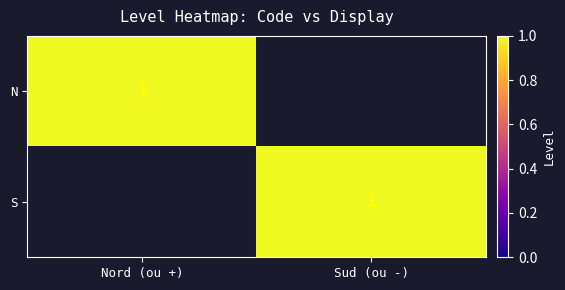

Is it true that N equals 2 at Nord (ou +)?

False